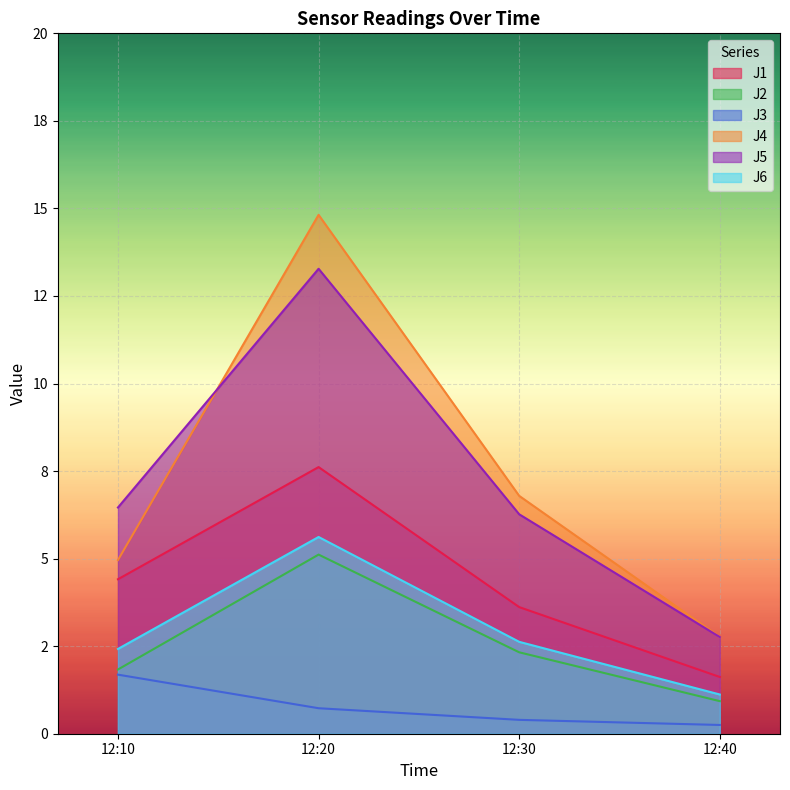

Reading left to right, transcribe all the data shown in this chart.

J1: 12:10=4.4	12:20=7.6	12:30=3.6	12:40=1.6
J2: 12:10=1.8	12:20=5.1	12:30=2.3	12:40=0.9
J3: 12:10=1.7	12:20=0.7	12:30=0.4	12:40=0.2
J4: 12:10=5.0	12:20=14.8	12:30=6.8	12:40=2.8
J5: 12:10=6.5	12:20=13.3	12:30=6.3	12:40=2.8
J6: 12:10=2.4	12:20=5.6	12:30=2.6	12:40=1.1